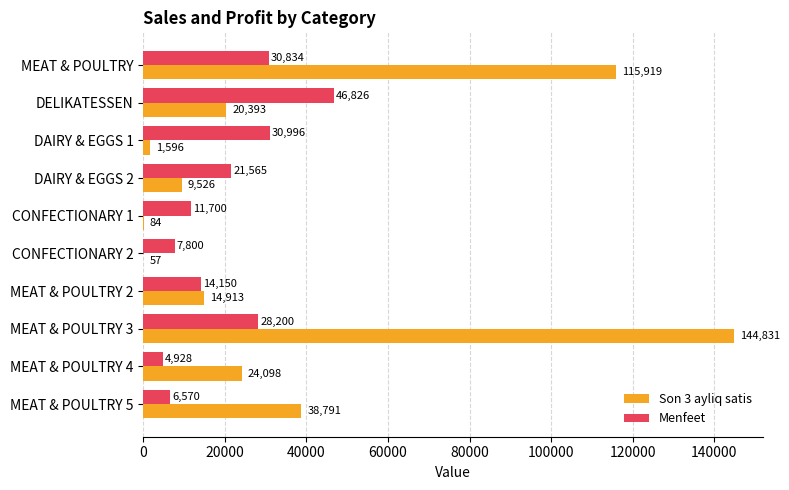

Which series changed the most between DELIKATESSEN and MEAT & POULTRY 2?

Menfeet